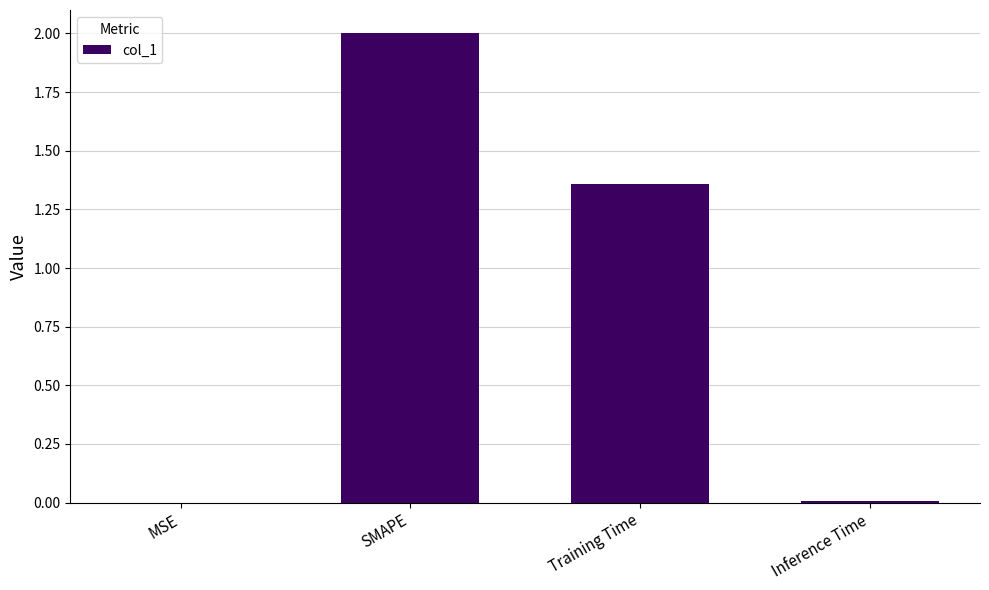

Are the bars horizontal?

No